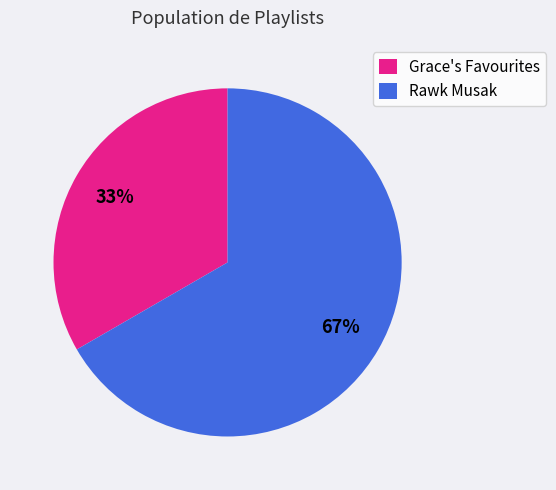

Which category has the biggest portion of the pie?

Rawk Musak